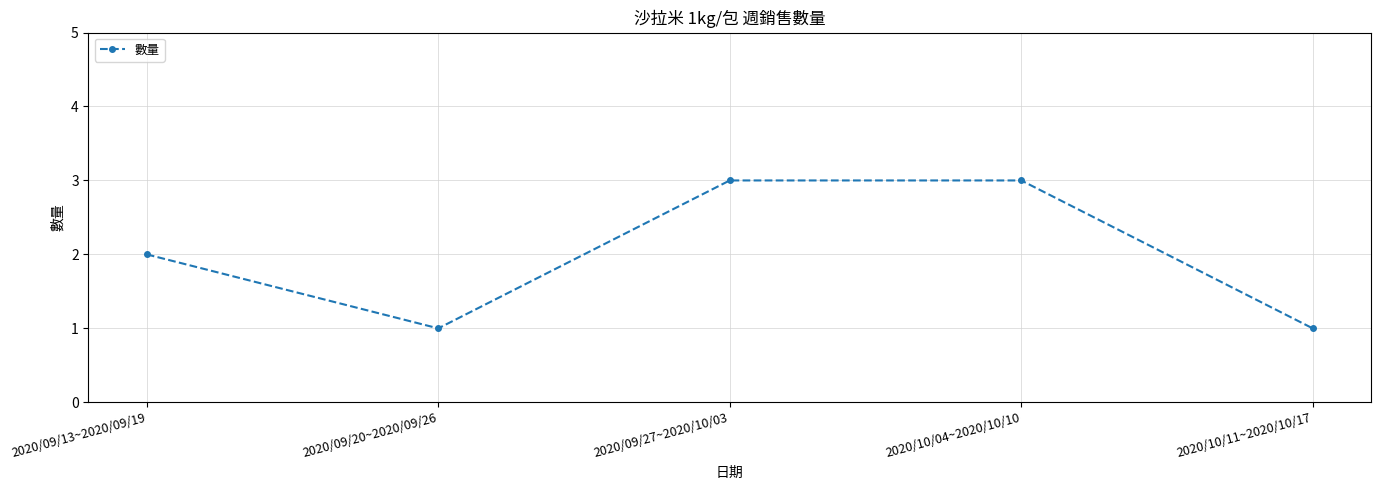

The value at 2020/09/13~2020/09/19 is 1. True or false?

False